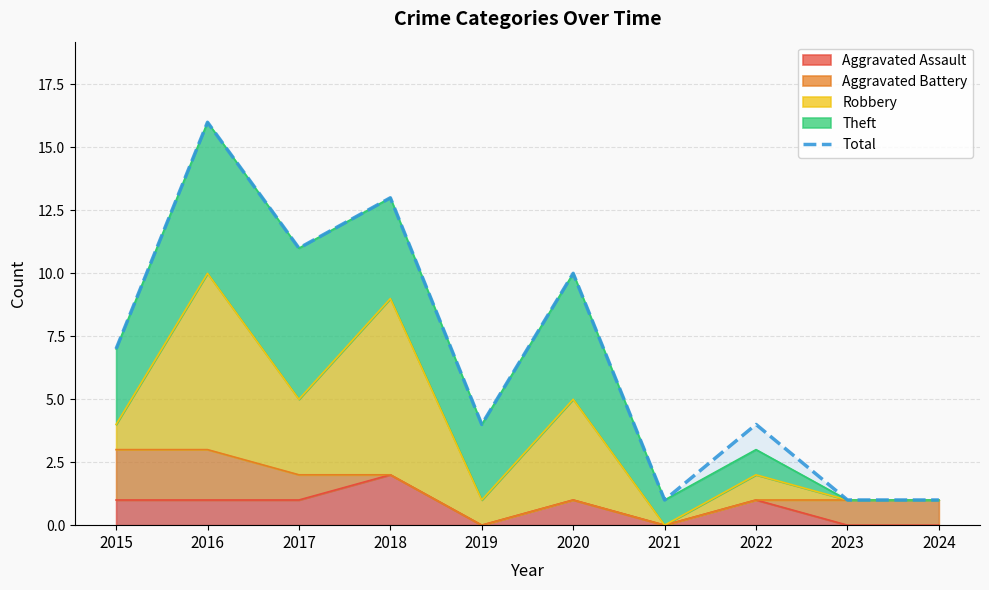

List the labels in order of value, largest first.

2016, 2018, 2017, 2020, 2015, 2019, 2022, 2021, 2023, 2024